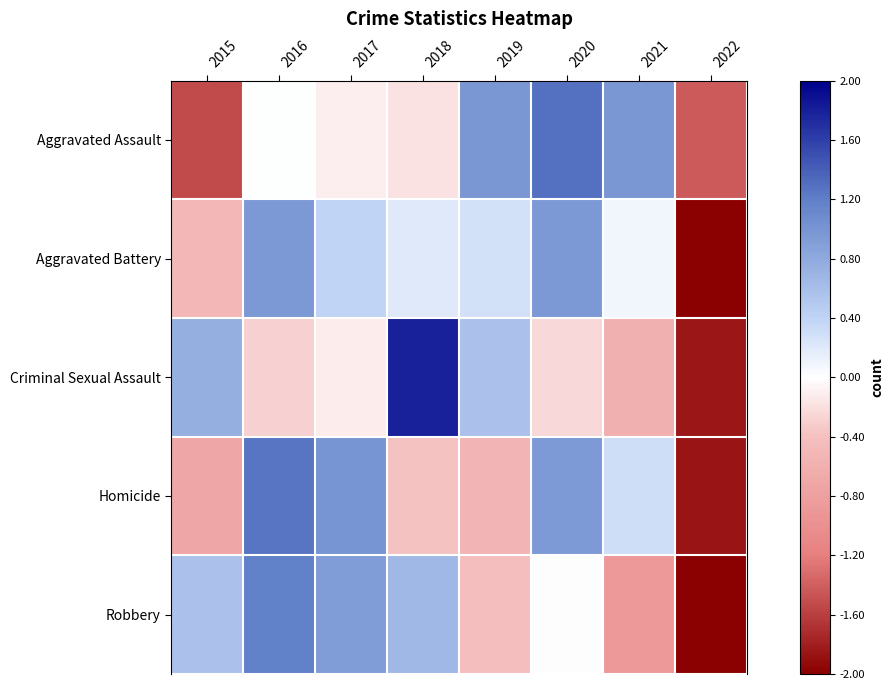

Rank the series at 2015 from highest to lowest value.

Criminal Sexual Assault, Robbery, Aggravated Battery, Homicide, Aggravated Assault